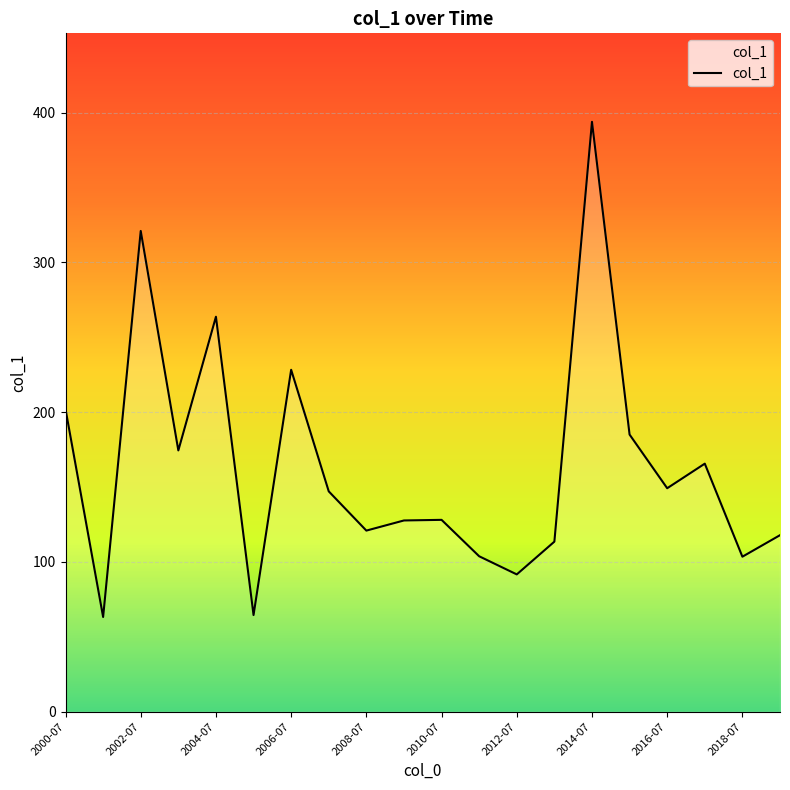

What is the minimum value shown in the chart?

63.3